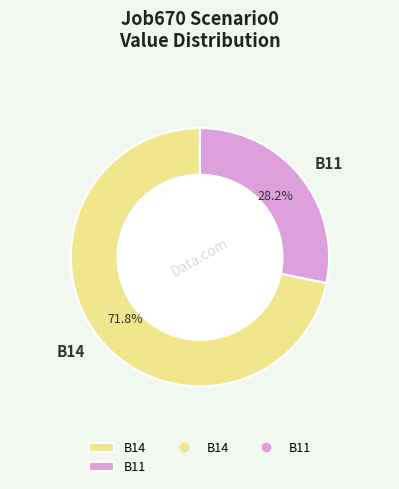

To the nearest percent, what is the average slice percentage?

50%